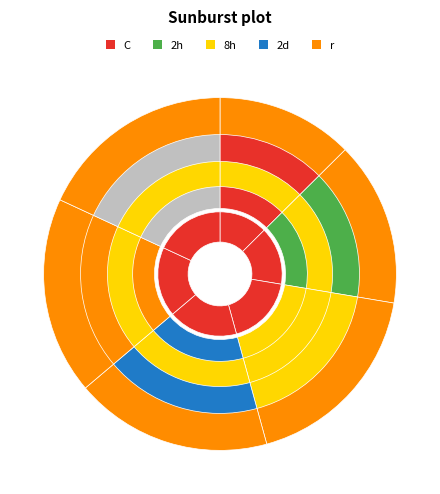

How many slices are in this pie chart?

6